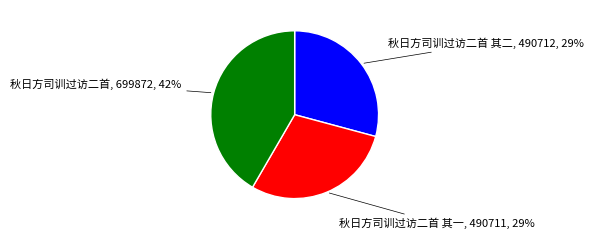

To the nearest percent, what is the combined percentage of 秋日方司训过访二首 and 秋日方司训过访二首 其二?

71%